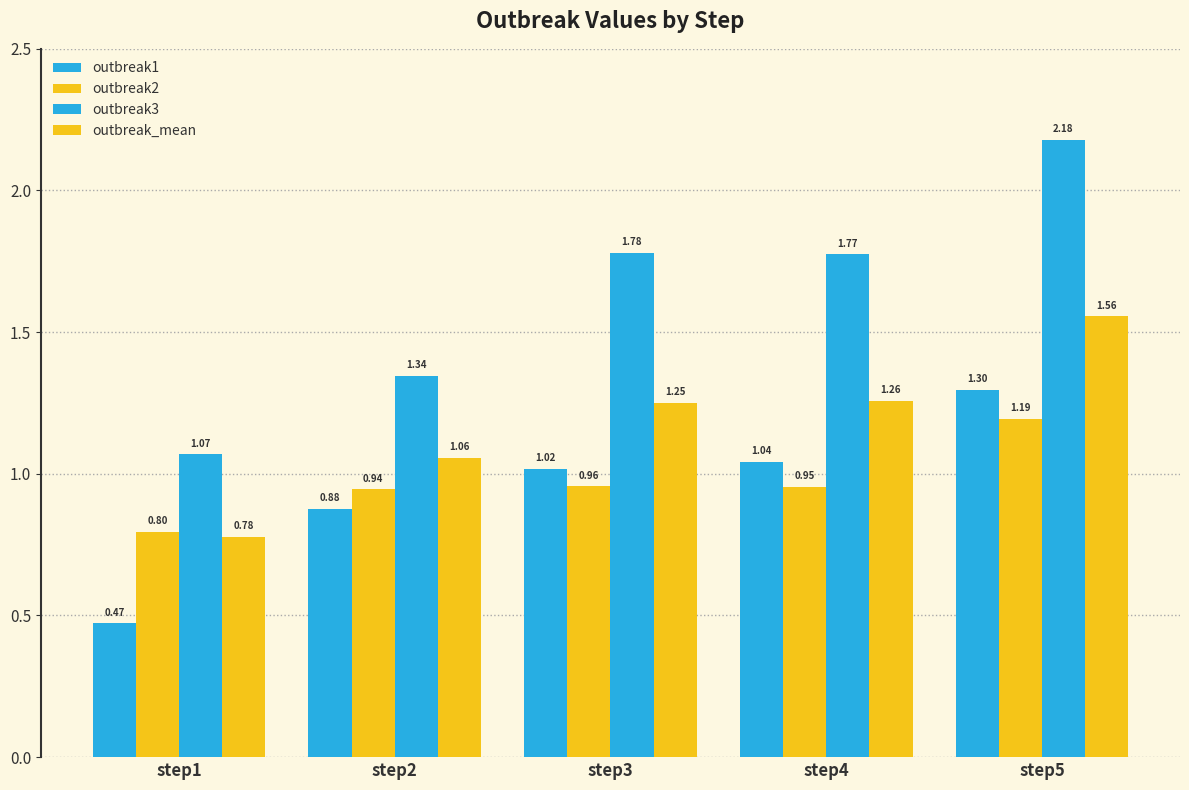

What is the sum of the outbreak1 values at step2 and step4?

1.9